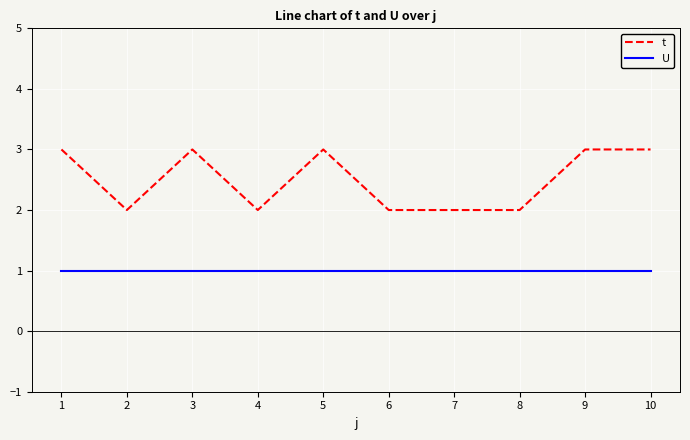

Reading left to right, transcribe all the data shown in this chart.

t: 3	2	3	2	3	2	2	2	3	3
U: 1	1	1	1	1	1	1	1	1	1